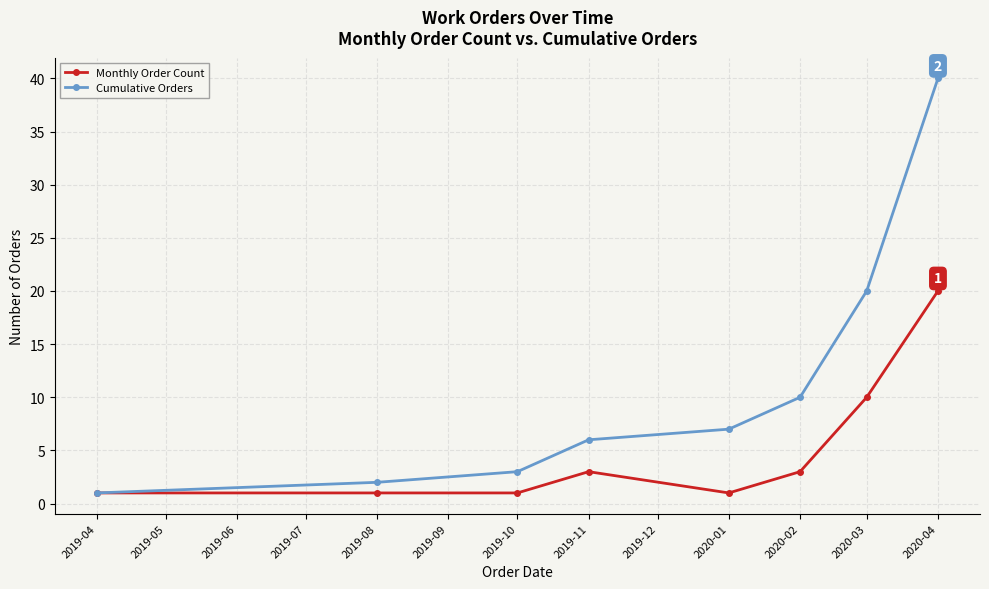

The value of Cumulative Orders at 2019-04 is 1. True or false?

True